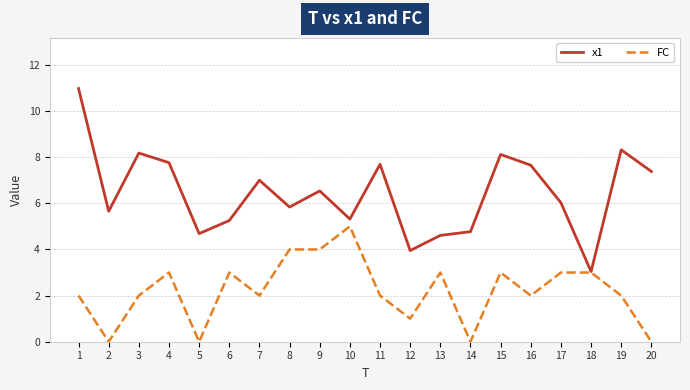

List the series in order of their overall mean, lowest first.

FC, x1